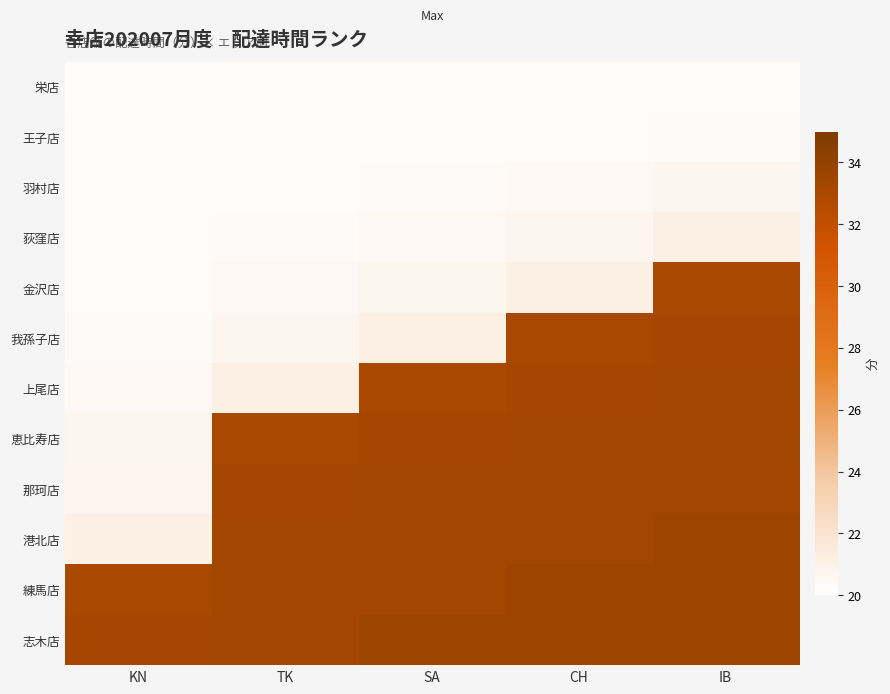

At which category does the chart reach its minimum across all series?

KN